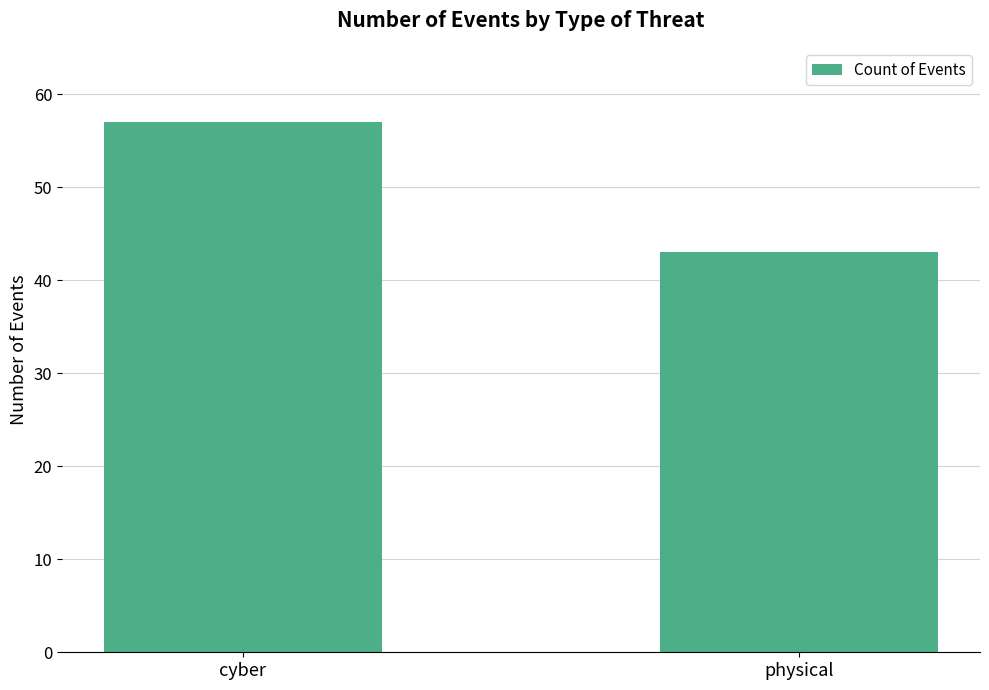

What position from the left is cyber?

1